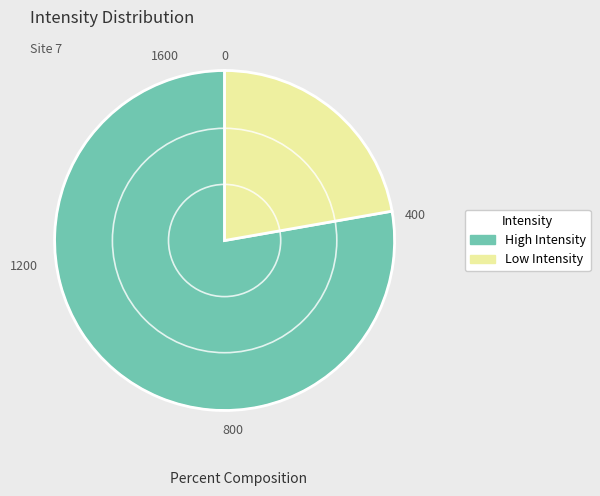

Is there a majority slice in this chart?

Yes